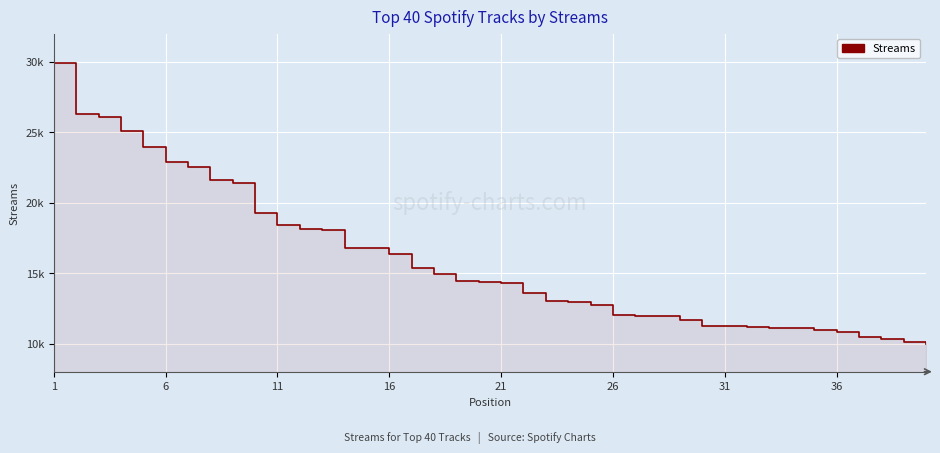

How many lines are shown in the chart?

1